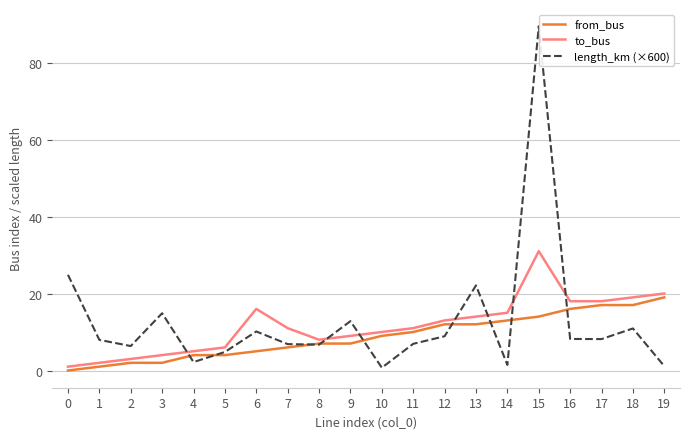

The to_bus series shows 14.4 at 8. True or false?

False